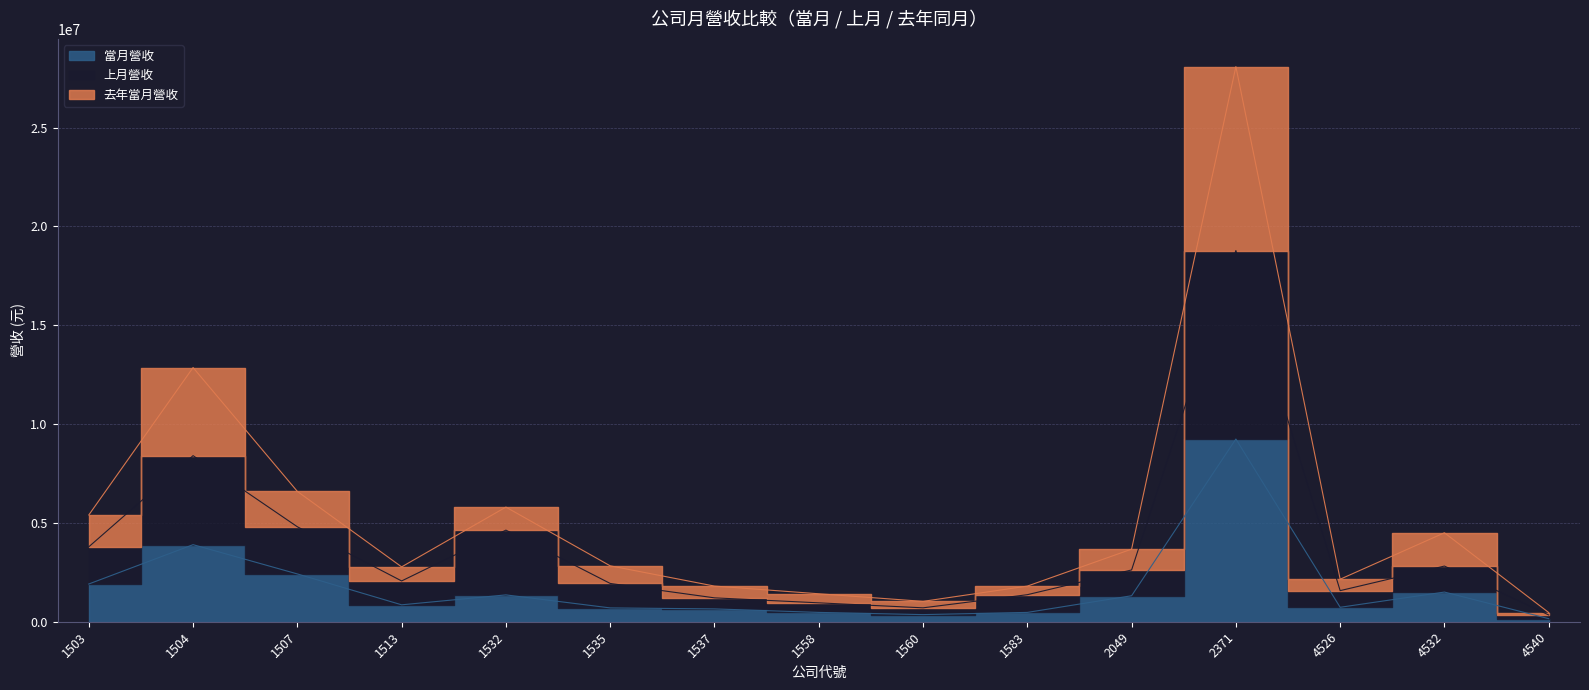

True or false: 上月營收 and 去年當月營收 intersect in this chart.

False